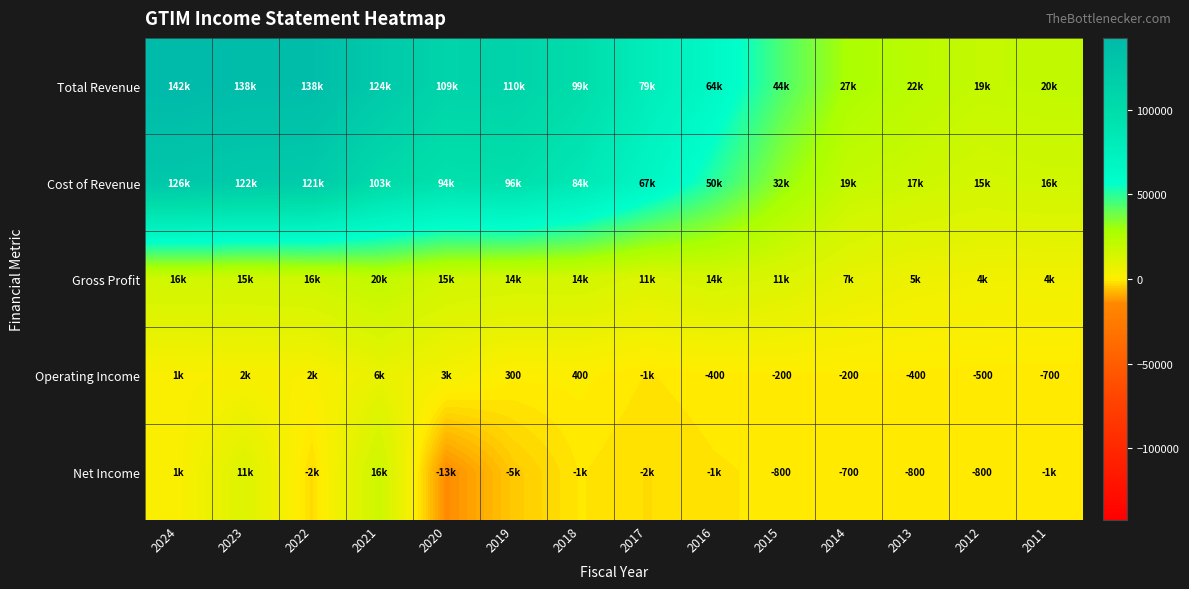

What is the maximum value shown in the chart?

142300